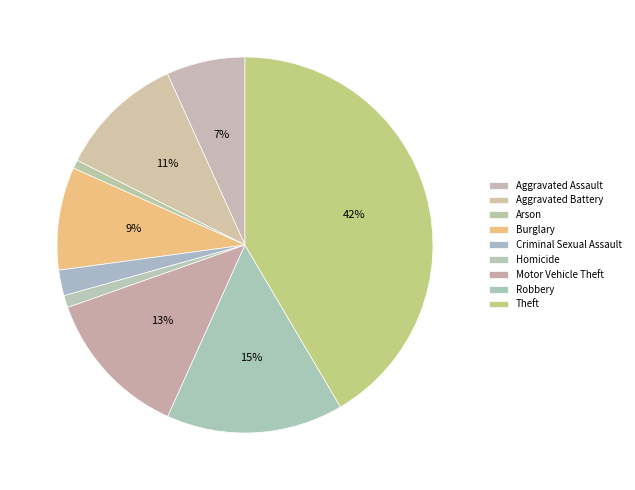

Is it true that Criminal Sexual Assault is 2% of the pie?

True